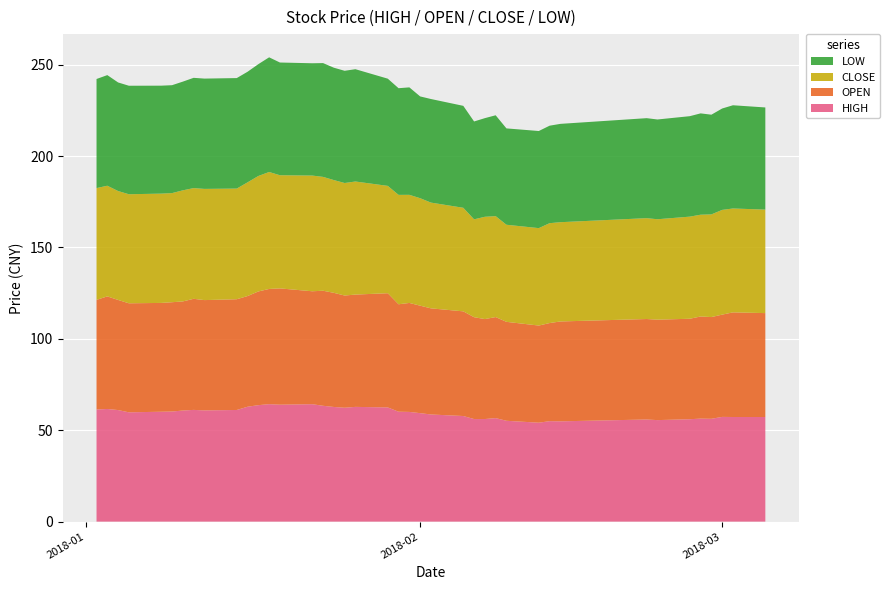

Reading left to right, extract all data points from this chart.

HIGH: 61.4	61.6	61.0	59.8	60.1	60.2	60.8	61.1	60.9	61.1	62.9	63.7	64.3	64.0	64.3	63.4	62.7	62.3	62.8	62.5	60.1	60.0	59.4	58.6	57.8	56.1	56.1	56.6	55.2	54.1	55.0	54.9	55.9	55.5	56.0	56.4	56.3	57.3	57.2	57.2
OPEN: 60.0	61.6	60.2	59.7	59.5	59.8	59.7	60.8	60.4	60.6	60.6	62.2	63.0	63.6	61.8	63.0	62.5	61.4	61.5	62.5	58.8	59.6	58.8	58.1	57.3	55.7	54.7	55.3	54.1	53.2	53.7	54.6	55.0	55.0	55.0	55.9	55.7	56.0	57.2	56.9
CLOSE: 61.2	60.5	59.6	59.7	59.8	59.7	60.8	60.6	60.9	60.5	62.2	63.2	64.0	61.9	63.3	62.3	61.7	61.6	61.9	58.7	59.9	59.2	58.8	57.9	56.7	53.5	56.0	55.2	53.1	53.3	54.7	54.3	55.2	55.0	55.9	55.7	56.2	57.3	56.9	56.6
LOW: 59.7	60.5	59.4	59.4	59.1	59.0	59.5	60.3	60.4	60.5	60.5	61.2	62.7	61.7	61.5	62.3	61.5	61.4	61.5	58.7	58.4	58.8	55.7	56.7	55.8	53.5	54.0	55.2	52.7	53.1	53.3	53.8	54.7	54.6	55.0	55.5	54.6	55.5	56.5	55.9